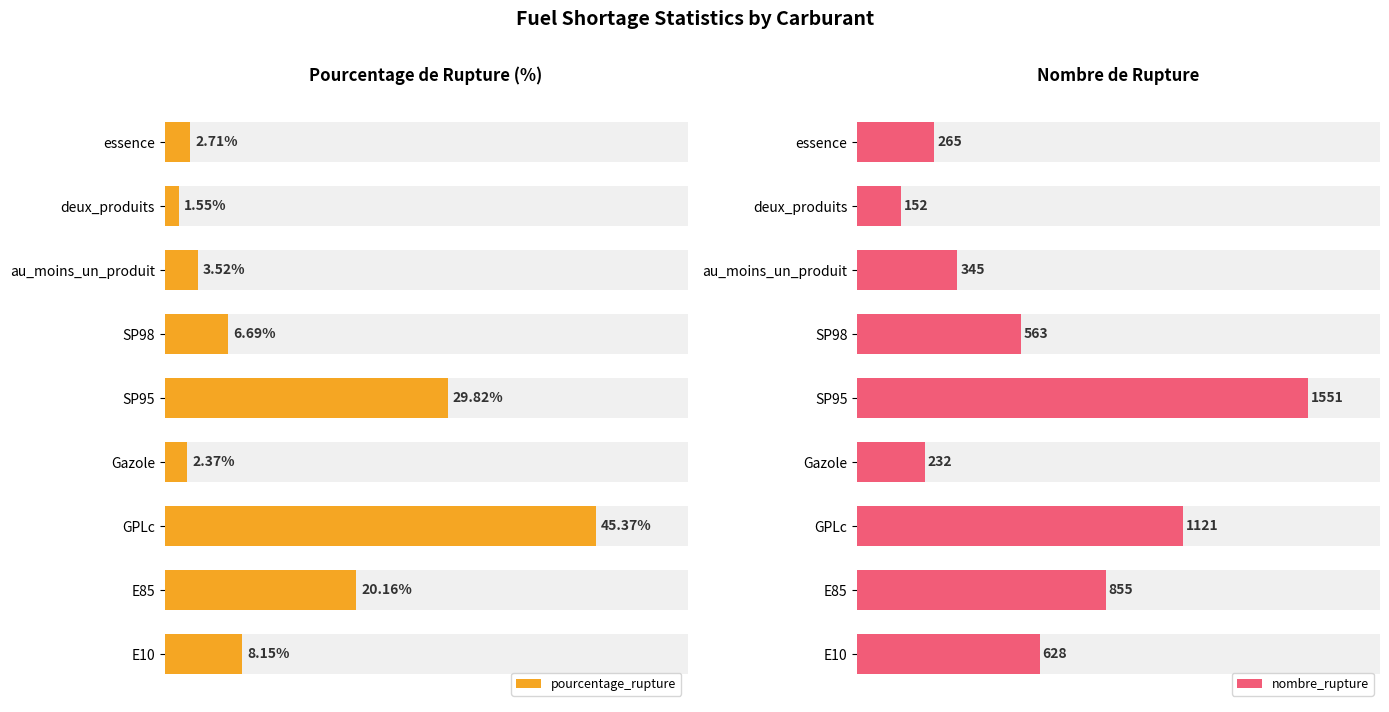

Which series has the widest spread of values?

nombre_rupture